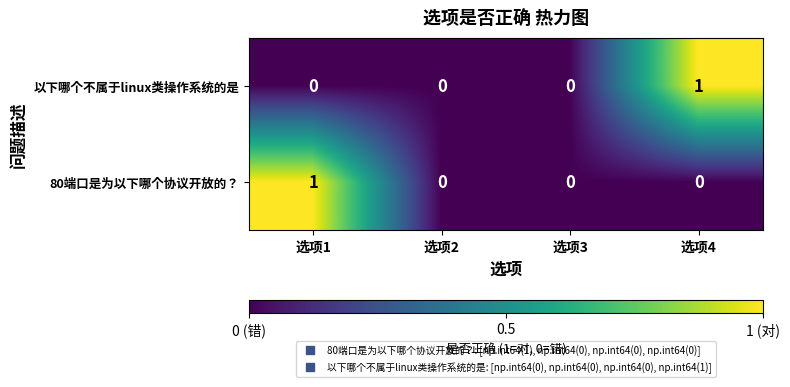

How many data points in 80端口是为以下哪个协议开放的？ are above 0?

1